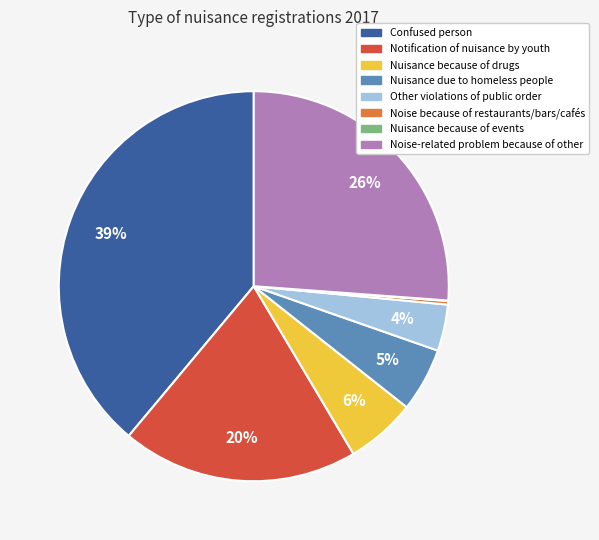

Does any single category account for the majority?

No